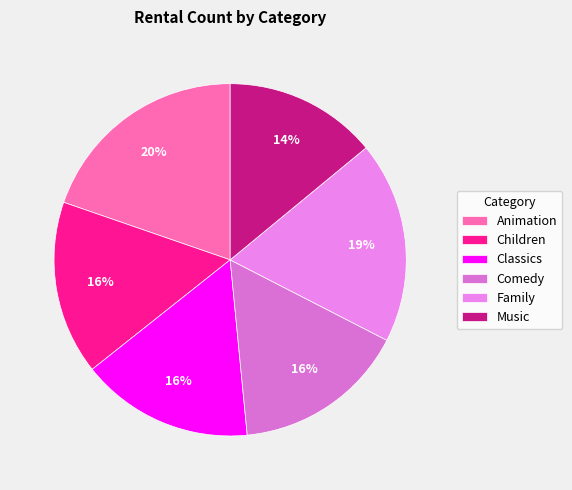

Does Animation represent more than half of the total?

No